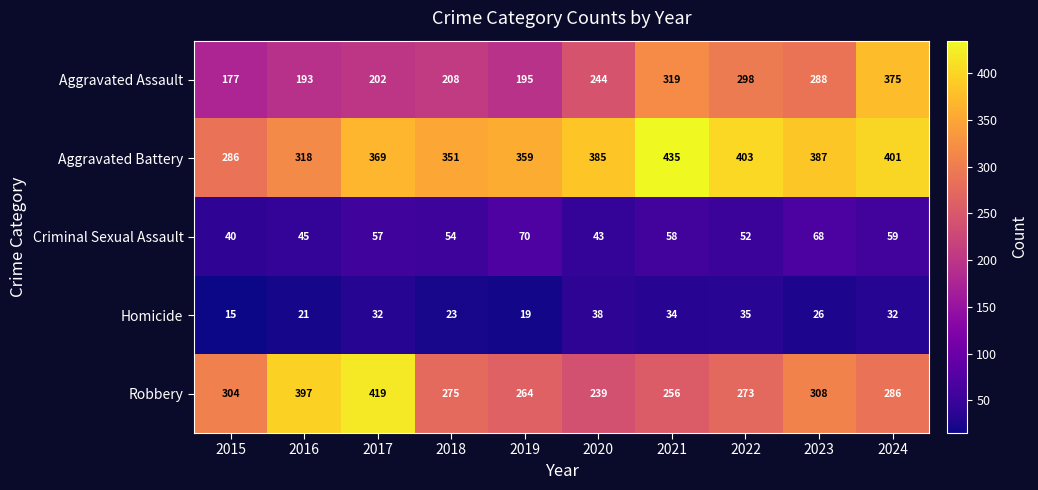

Is it true that Criminal Sexual Assault equals 43 at 2020?

True